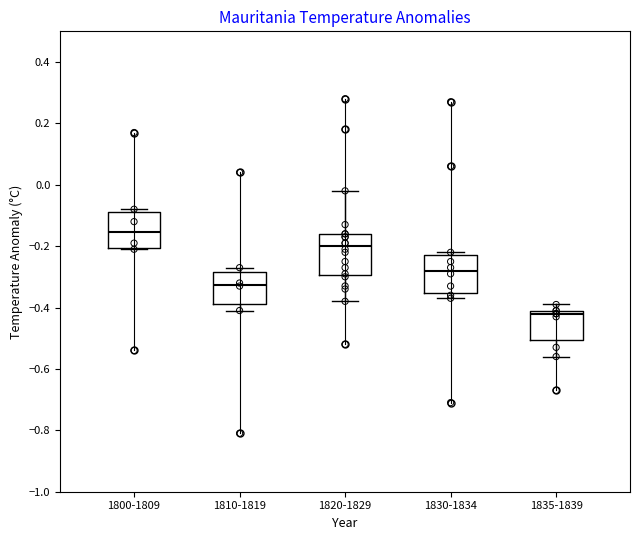

Reading left to right, transcribe this box plot: for each box, give where its median line is, the range the box spans, and where its two whiskers end, as read against the y-axis. The values are not printed on the chart, so give them approximately, as read against the axis.

1800-1809: median -0.16, box -0.20 to -0.08, whiskers -0.20 to -0.08 (just above the box's upper edge)
1810-1819: median -0.32, box -0.38 to -0.28, whiskers -0.40 to -0.26
1820-1829: median -0.20, box -0.30 to -0.16, whiskers -0.38 to -0.02
1830-1834: median -0.28, box -0.36 to -0.22, whiskers -0.36 (just below the box's lower edge) to -0.22 (just above the box's upper edge)
1835-1839: median -0.42 (just below the box's upper edge), box -0.50 to -0.42, whiskers -0.56 to -0.38